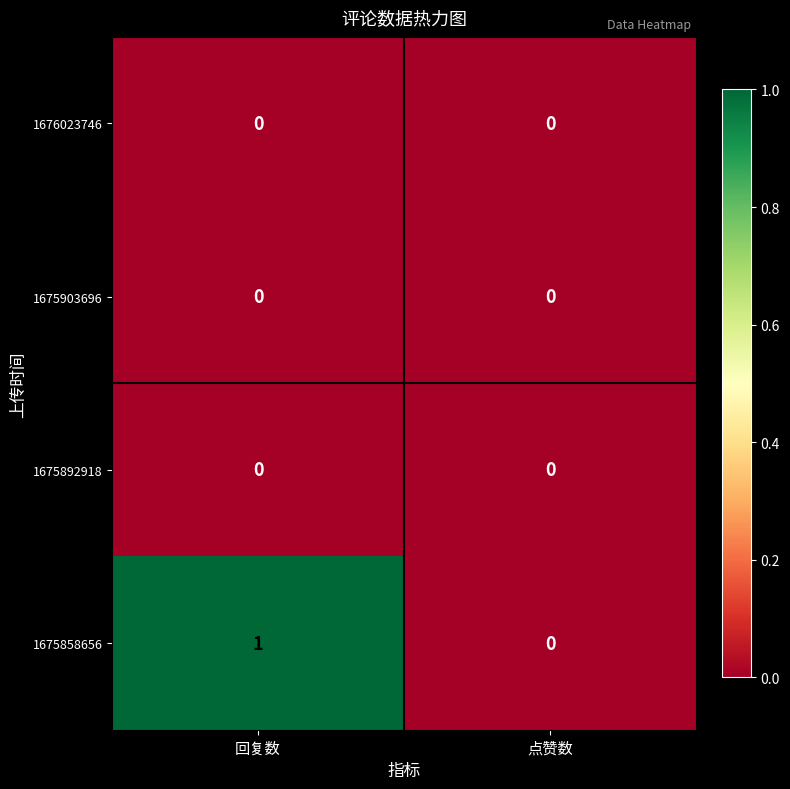

What is the difference between the highest and lowest values at 回复数?

1